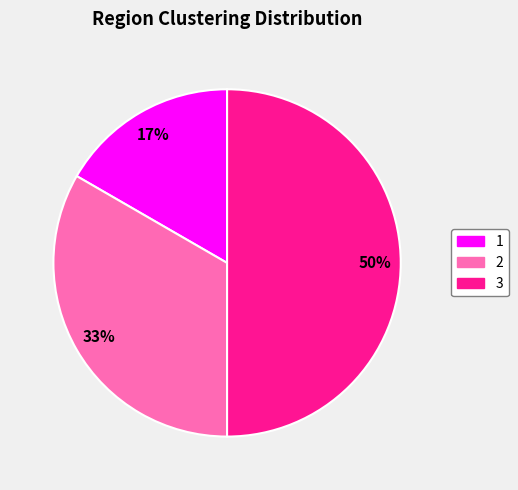

What is the largest slice in the pie chart?

3